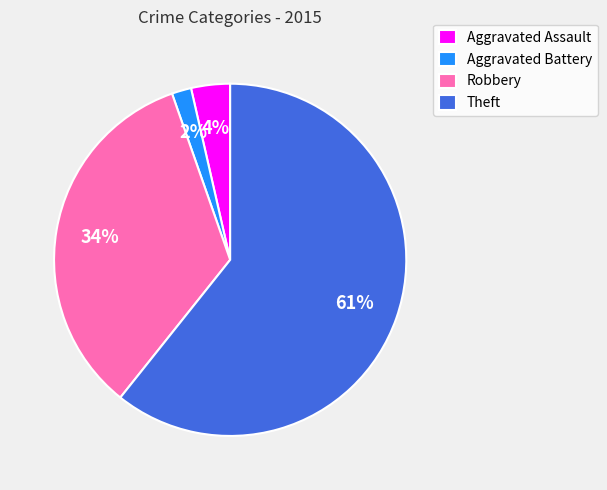

Is the sum of Aggravated Assault and Robbery greater than half?

No